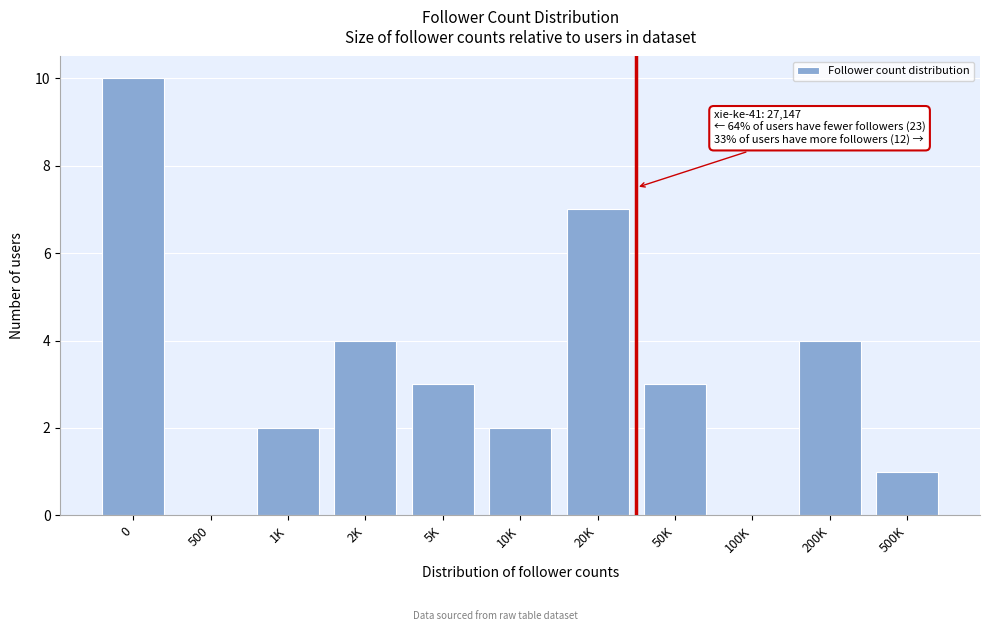

Reading right to left, extract all data points from this chart.

500K=1	200K=4	100K=0	50K=3	20K=7	10K=2	5K=3	2K=4	1K=2	500=0	0=10